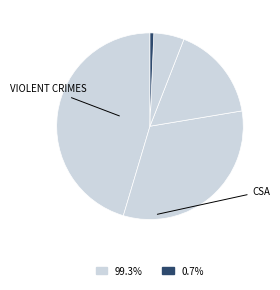

How many slices are in this pie chart?

5